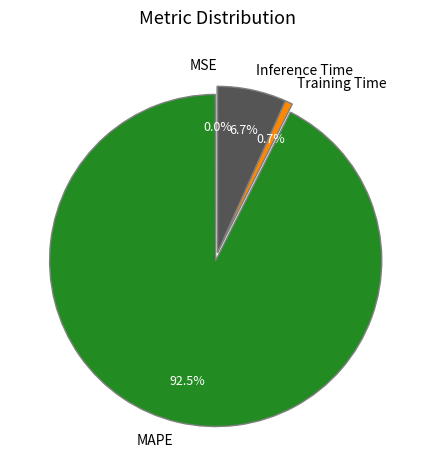

Which slice is the largest?

MAPE